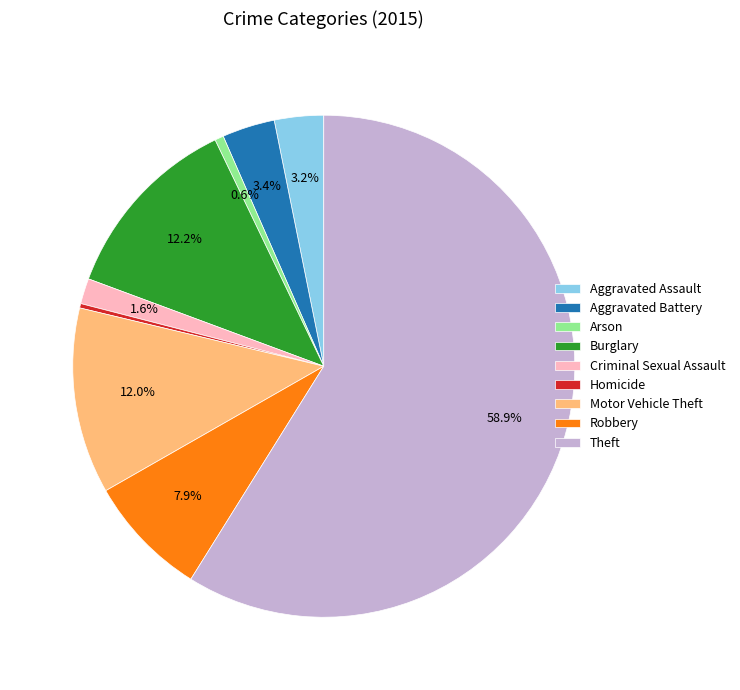

Which slice is the largest?

Theft